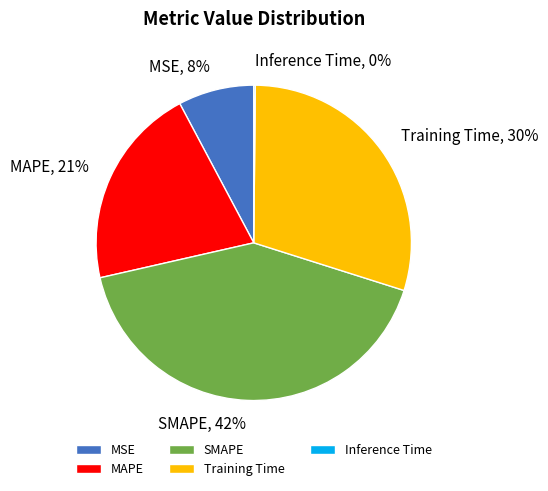

Is there a majority slice in this chart?

No